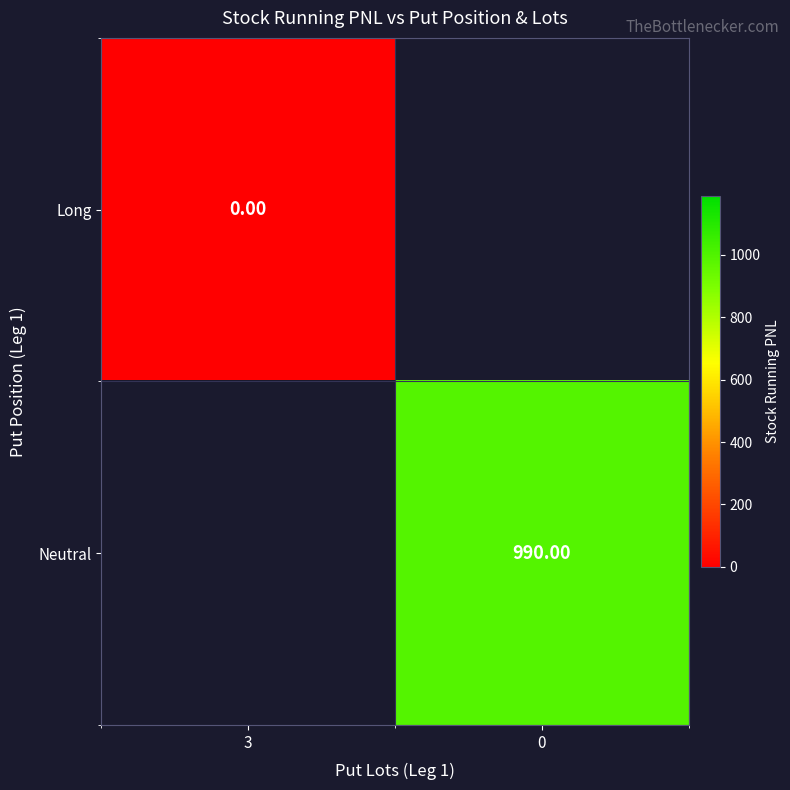

The value of Neutral at 0 is 990.0. True or false?

True